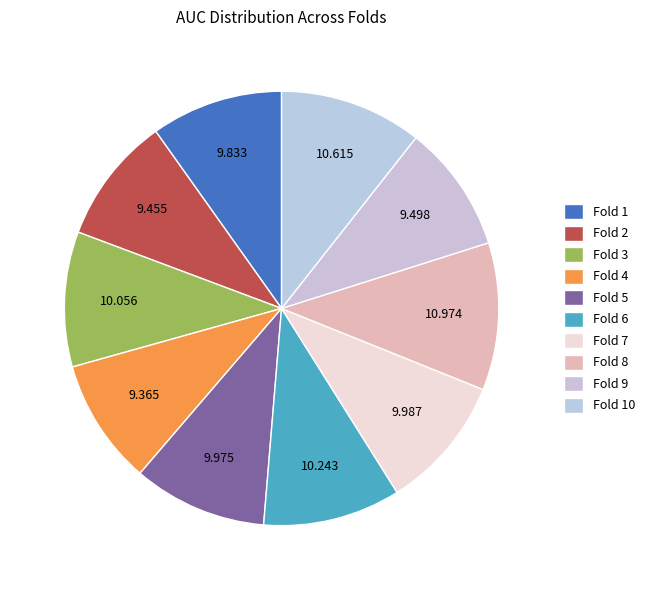

What is the smallest slice in the pie chart?

Fold 4